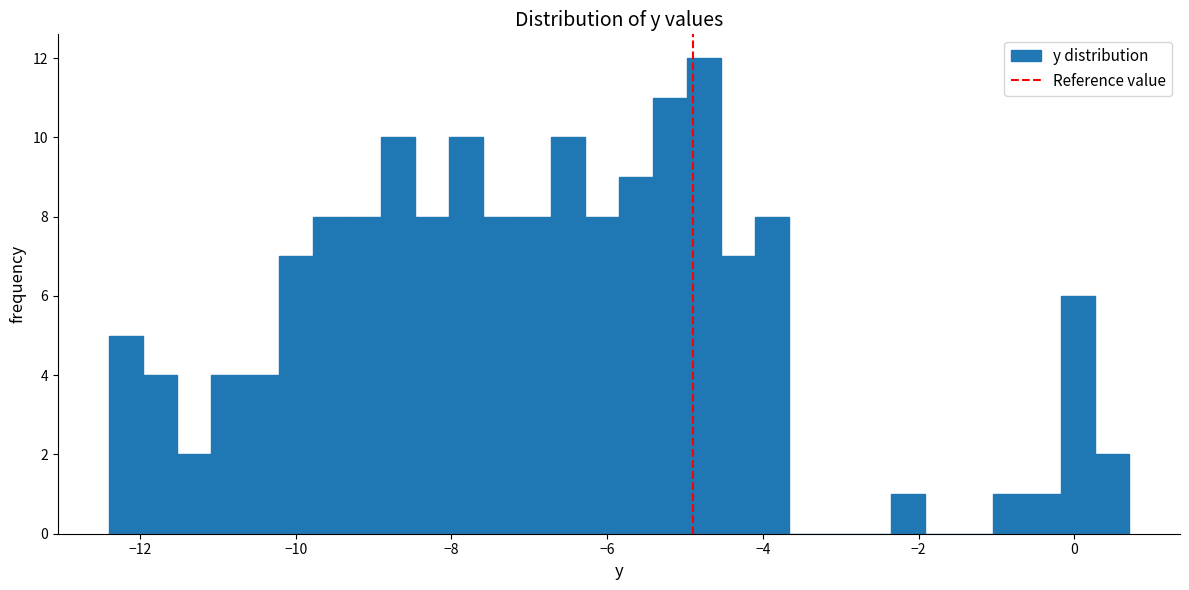

Around what value on the x-axis is the tallest bar? Give the approximate position of its centre, as read against the axis.

-4.8